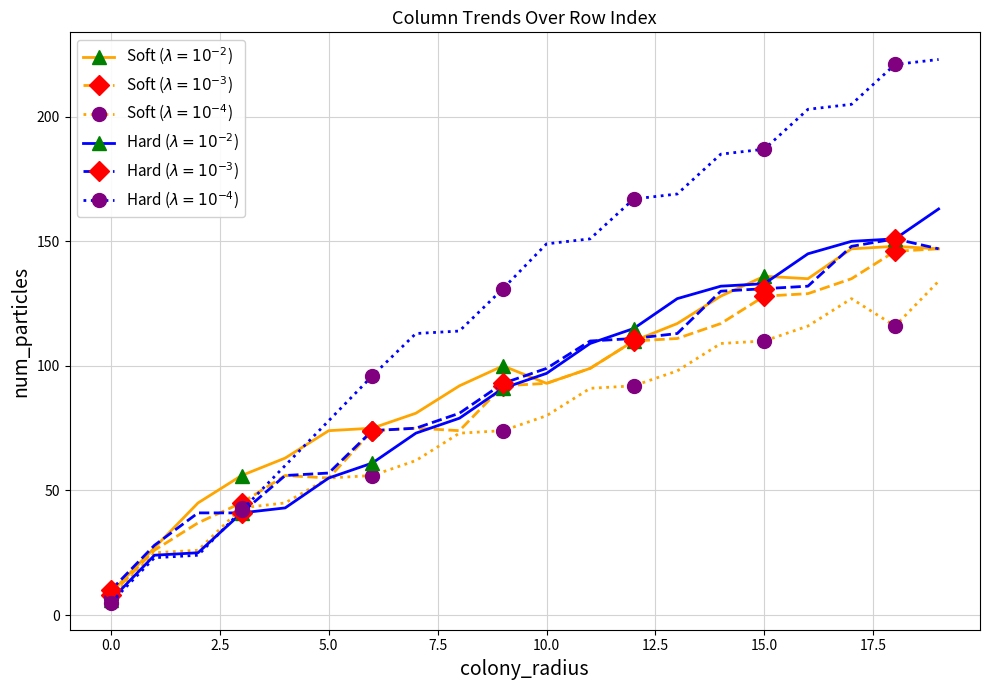

What is the smallest value displayed?

5